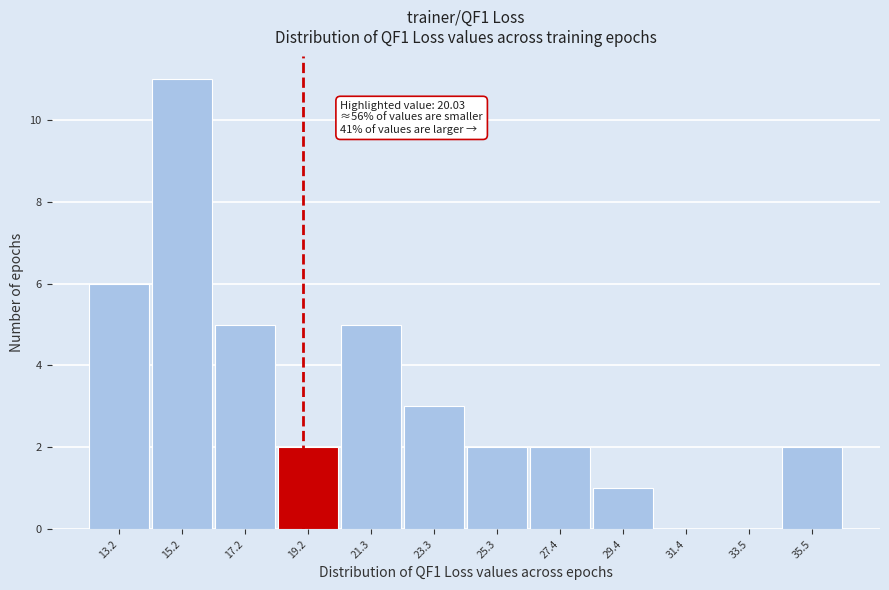

Is it true that the value at 33.5 is 0?

True